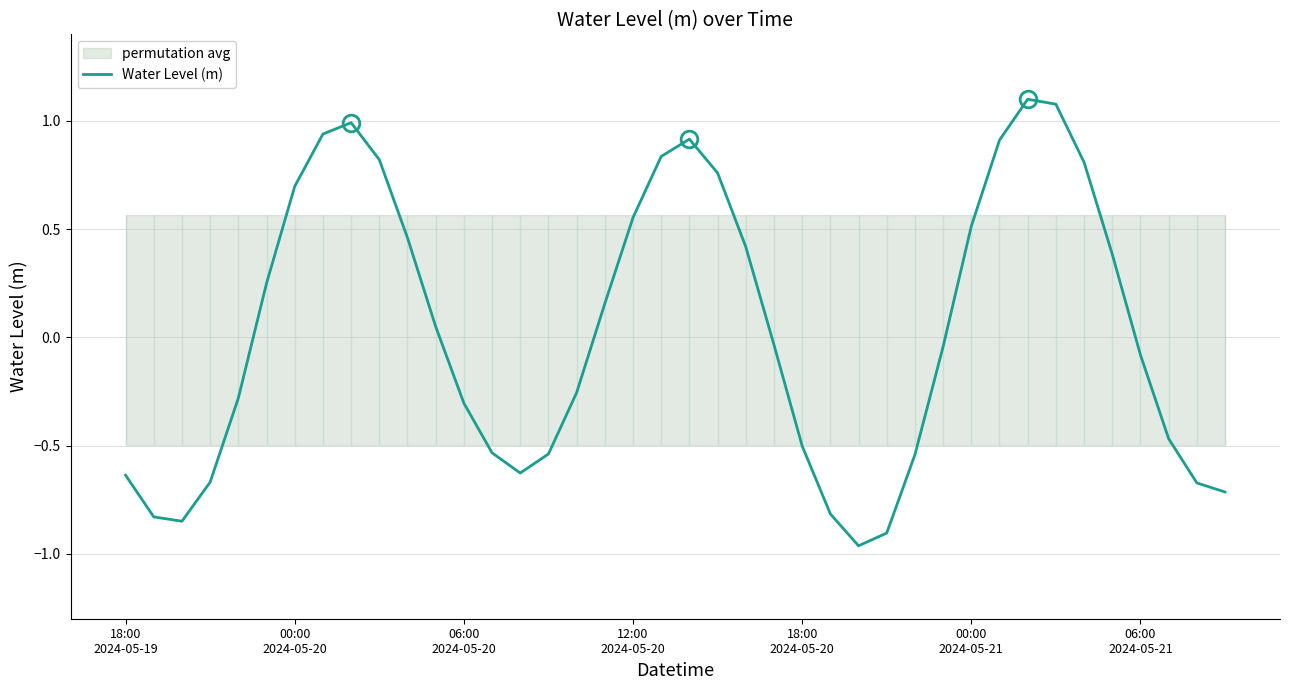

What is the smallest value displayed?

-1.0